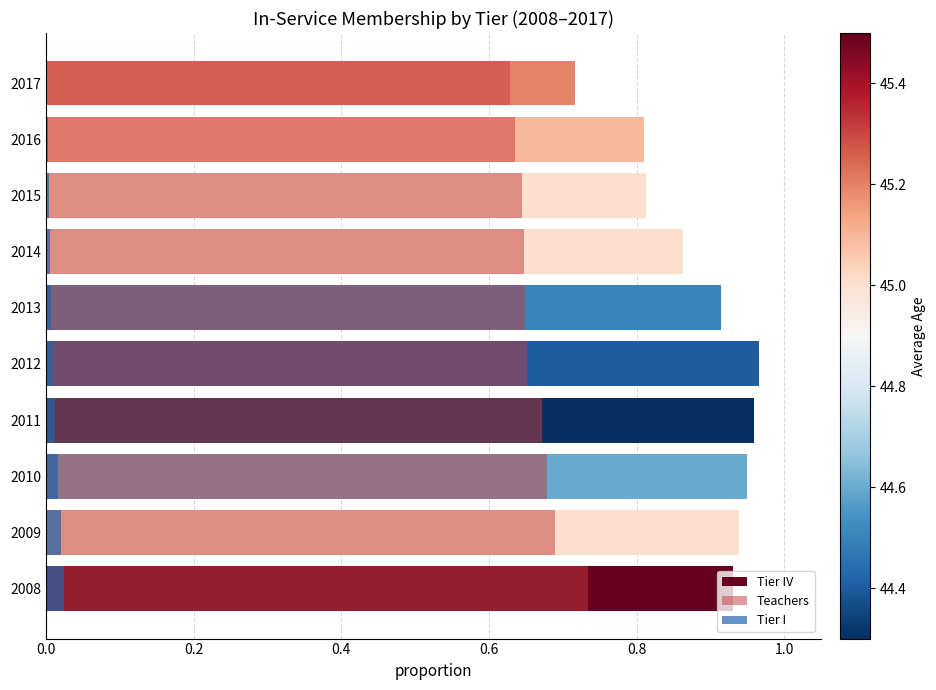

Between 2012 and 2017, which series saw the biggest shift?

Tier IV